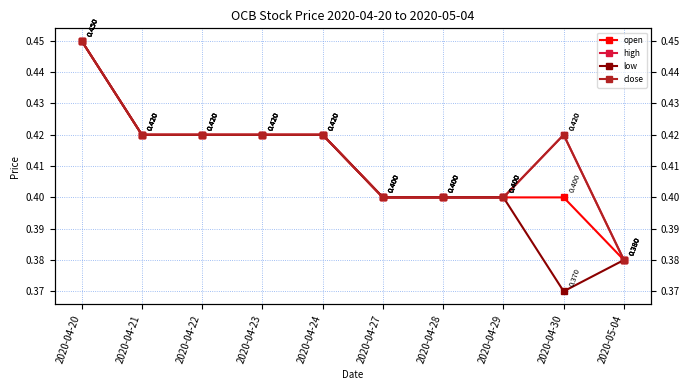

How many data points does each series have?

10